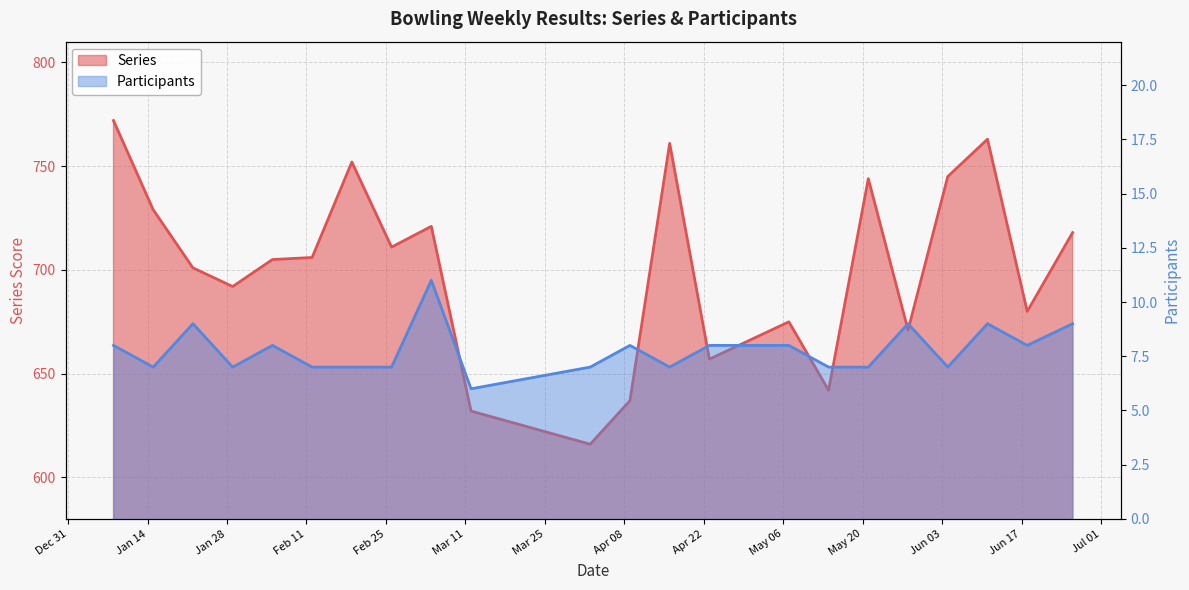

Reading right to left, list all the values displayed in this chart.

Series: 2025-06-26=718	2025-06-18=680	2025-06-11=763	2025-06-04=745	2025-05-28=671	2025-05-21=744	2025-05-14=642	2025-05-07=675	2025-04-23=657	2025-04-16=761	2025-04-09=637	2025-04-02=616	2025-03-12=632	2025-03-05=721	2025-02-26=711	2025-02-19=752	2025-02-12=706	2025-02-05=705	2025-01-29=692	2025-01-22=701	2025-01-15=729	2025-01-08=772
Participants: 2025-06-26=9	2025-06-18=8	2025-06-11=9	2025-06-04=7	2025-05-28=9	2025-05-21=7	2025-05-14=7	2025-05-07=8	2025-04-23=8	2025-04-16=7	2025-04-09=8	2025-04-02=7	2025-03-12=6	2025-03-05=11	2025-02-26=7	2025-02-19=7	2025-02-12=7	2025-02-05=8	2025-01-29=7	2025-01-22=9	2025-01-15=7	2025-01-08=8